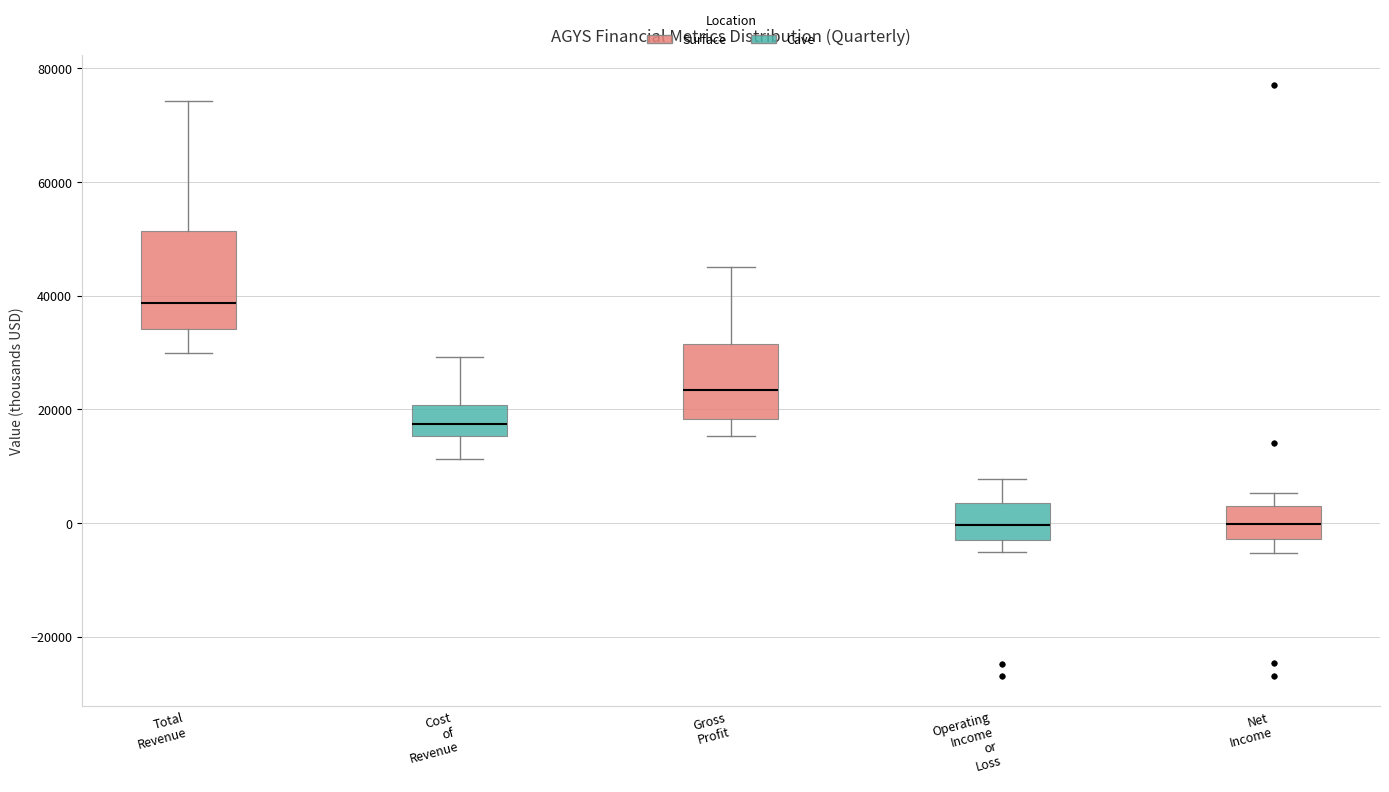

Reading left to right, read every box against the y-axis: the position of its median line, the range the box covers, and the ends of its whiskers. The values are not printed on the chart, so give them approximately, as read against the axis.

Total Revenue: median 38000, box 34000 to 52000, whiskers 30000 to 74000
Cost of Revenue: median 18000, box 16000 to 20000, whiskers 12000 to 30000
Gross Profit: median 24000, box 18000 to 32000, whiskers 16000 to 46000
Operating Income or Loss: median 0, box -2000 to 4000, whiskers -6000 to 8000
Net Income: median 0, box -2000 to 4000, whiskers -6000 to 6000